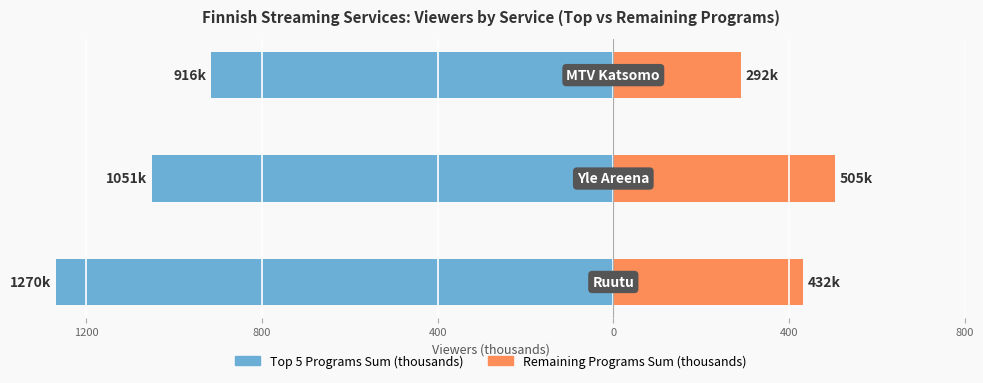

At 400, list the series in order from largest to smallest.

Remaining Programs Sum (thousands), Top 5 Programs Sum (thousands)